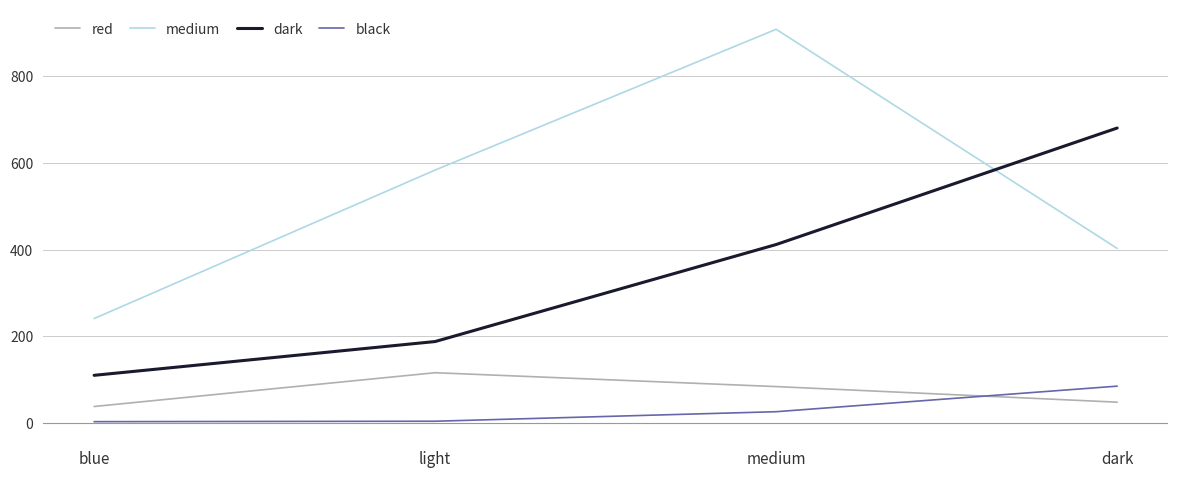

Count the number of categories in the chart.

4